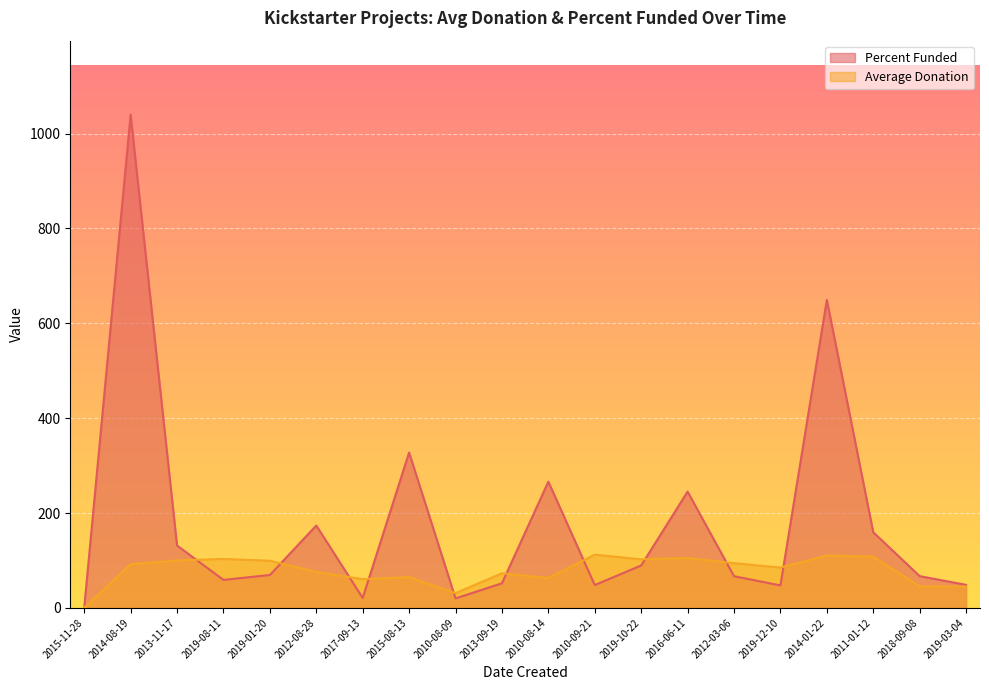

Reading left to right, what are all the values shown in this chart?

Average Donation: 0.0	92.2	100.0	103.2	99.3	75.8	60.6	64.9	31.0	72.9	62.9	112.2	102.3	105.0	94.2	85.0	110.4	108.0	45.1	45.0
Percent Funded: 0.0	1040.0	131.5	59.0	69.3	173.6	21.0	327.6	19.9	51.7	266.1	48.1	89.3	245.1	66.8	47.3	649.5	159.4	66.9	48.5